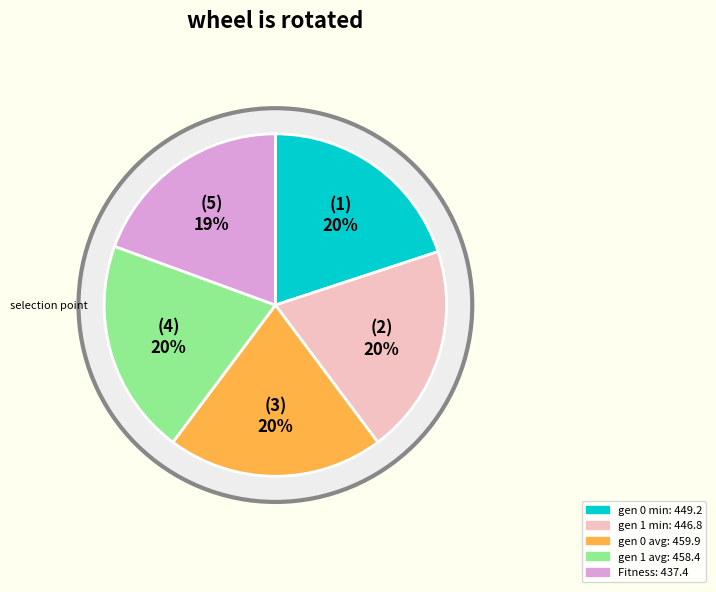

Count the number of slices in the pie.

5